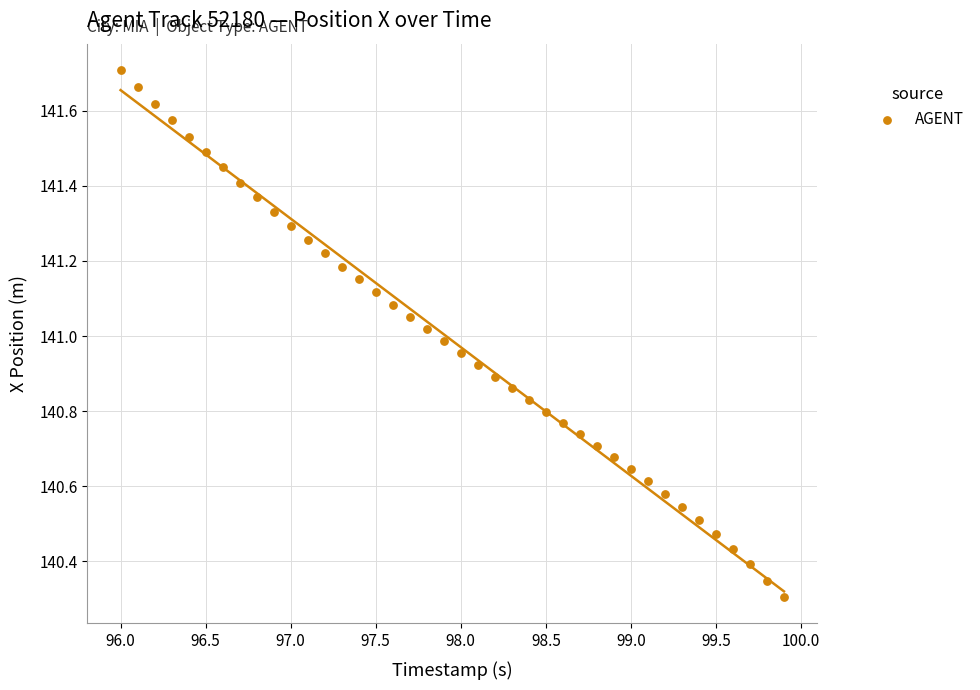

What is the range of X values (max minus min)?

3.9